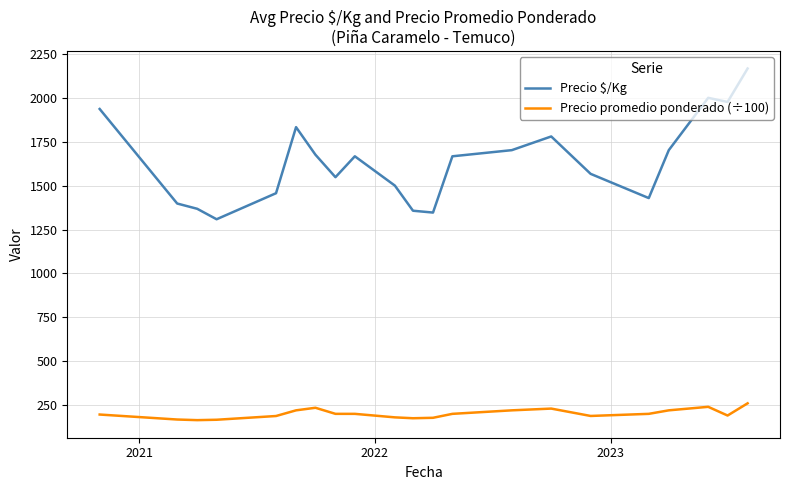

Which series has the largest total across all categories?

Precio $/Kg